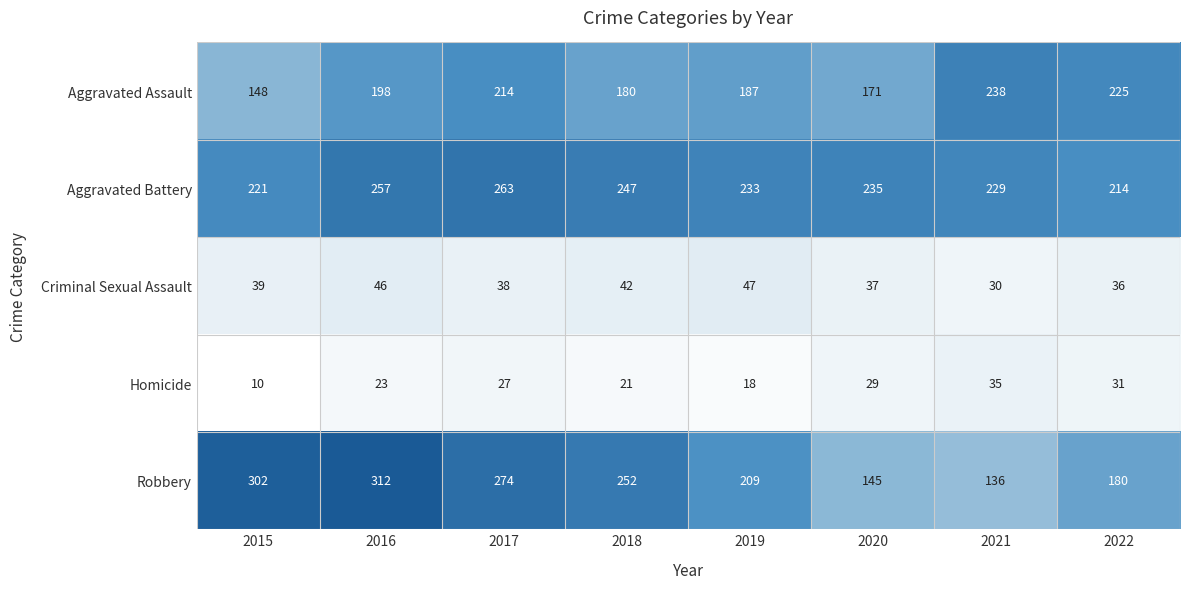

How many data points does each series have?

8